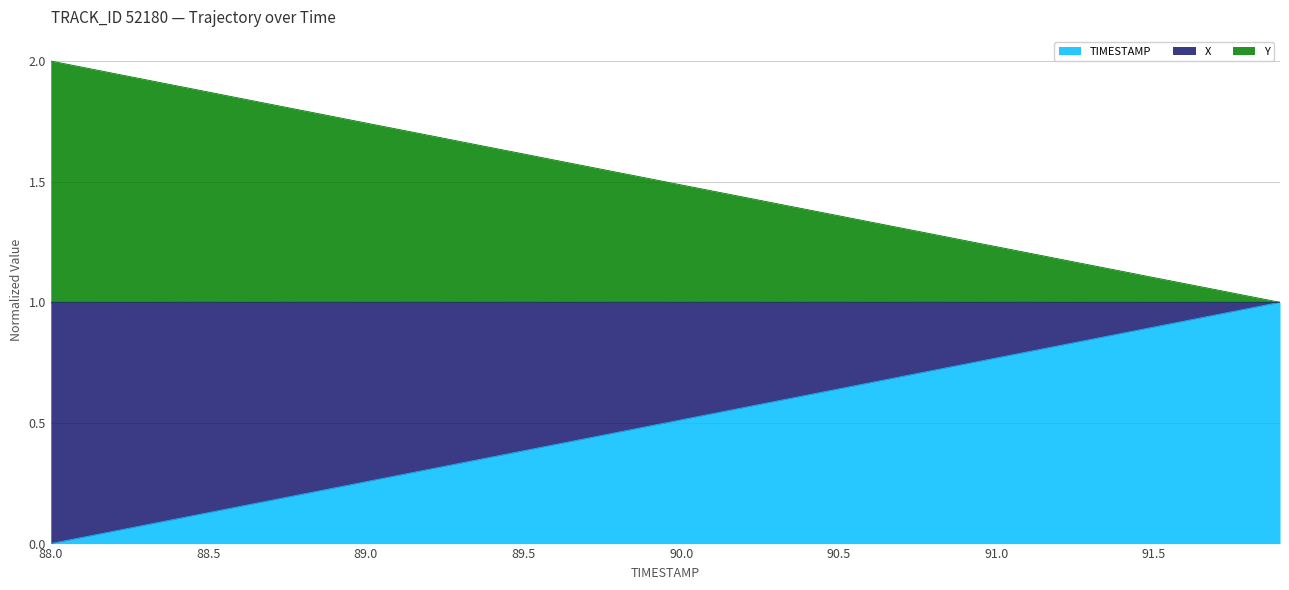

Is it true that TIMESTAMP equals 0.4 at 89.0?

False